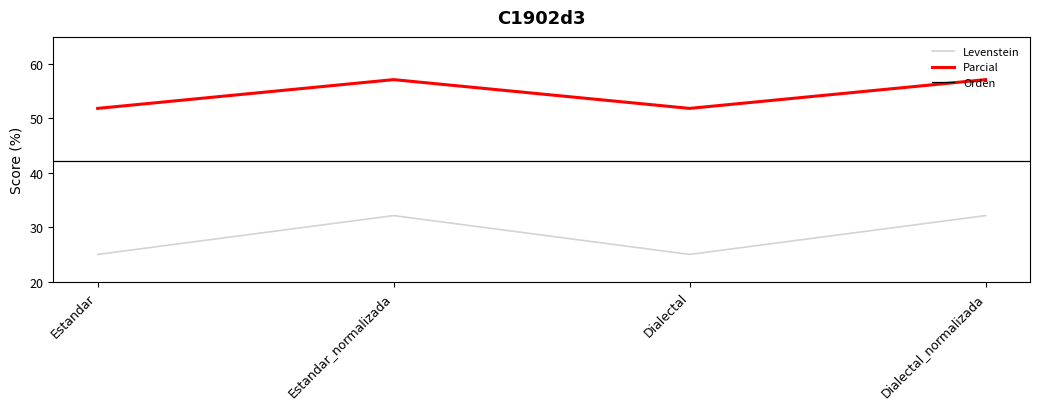

True or false: Parcial and Levenstein cross at least once.

False